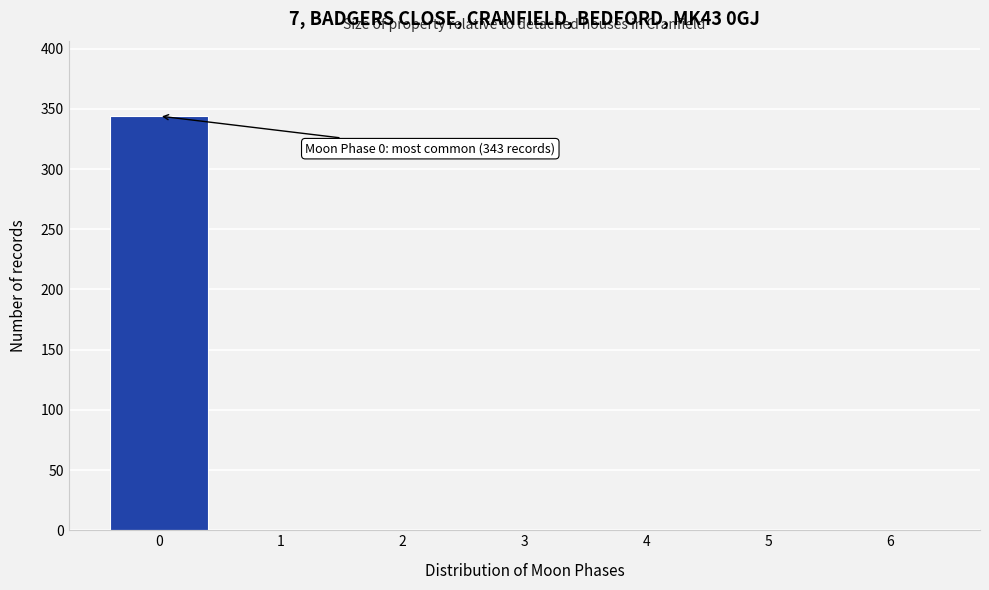

Reading left to right, what are all the values shown in this chart?

0=344	1=0	2=0	3=0	4=0	5=0	6=0